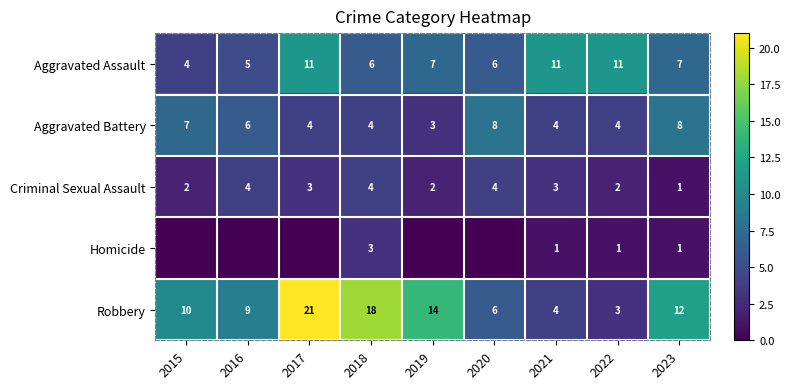

What is the total value across all series at 2017?

39